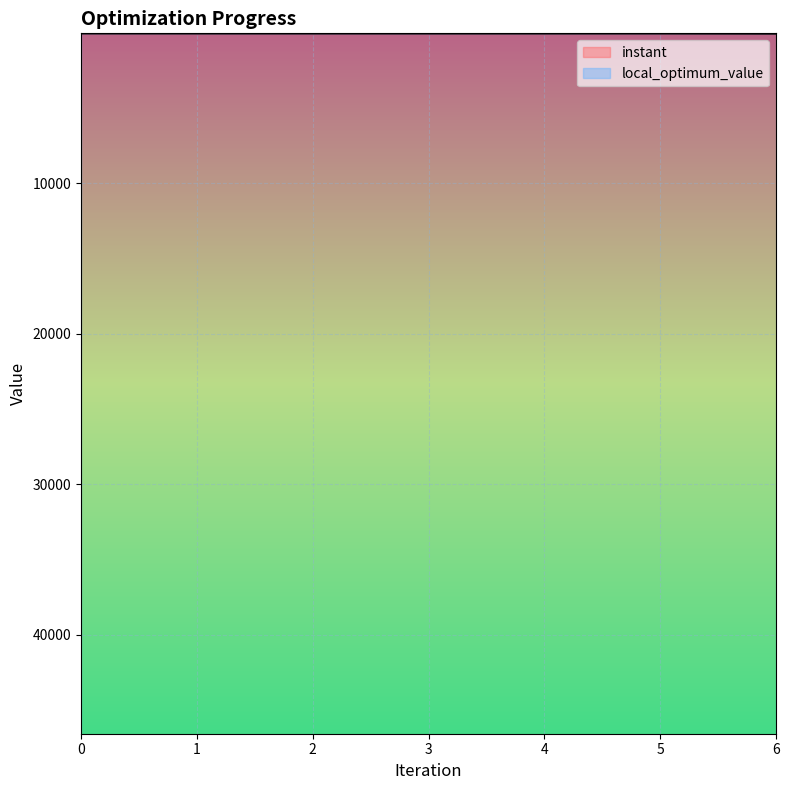

True or false: local_optimum_value and instant cross at least once.

False